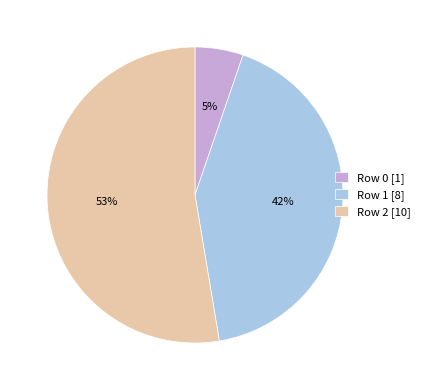

Between Row 1 [8] and Row 0 [1], which is larger?

Row 1 [8]